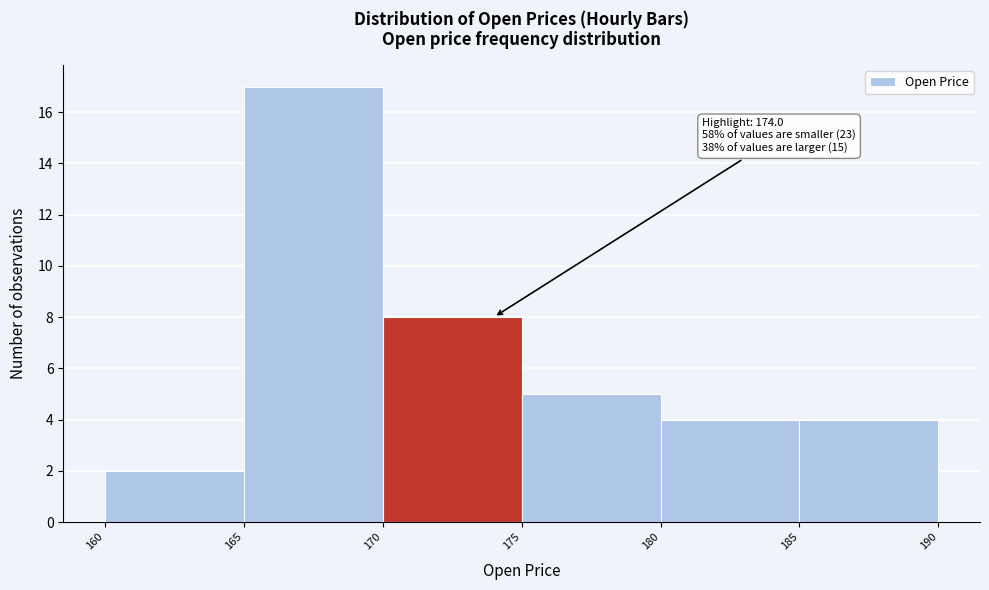

Over which range of the x-axis is the bar tallest?

165 to 170